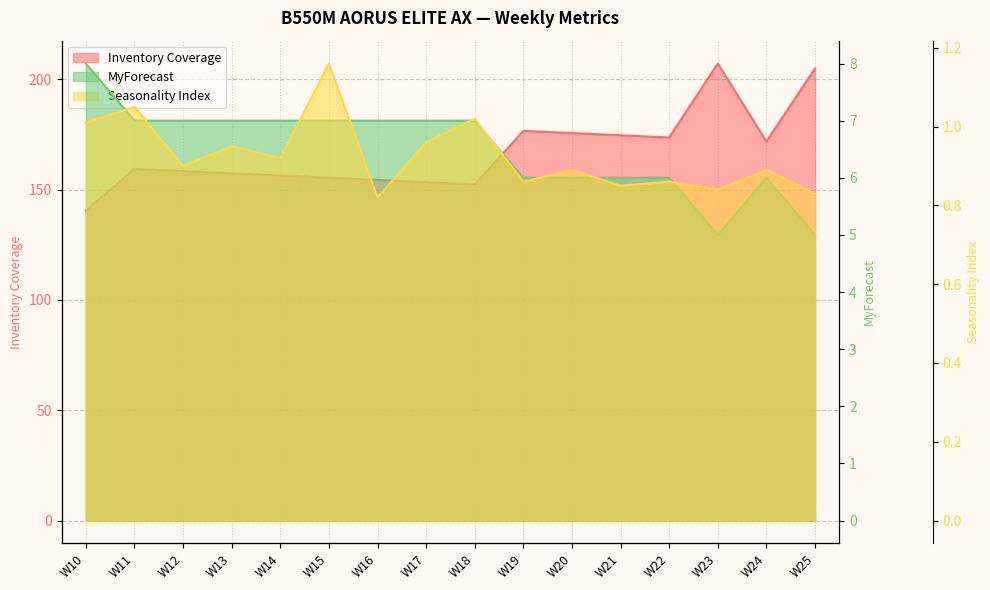

Rank the series by their maximum value, from highest to lowest.

Inventory Coverage, MyForecast, Seasonality Index